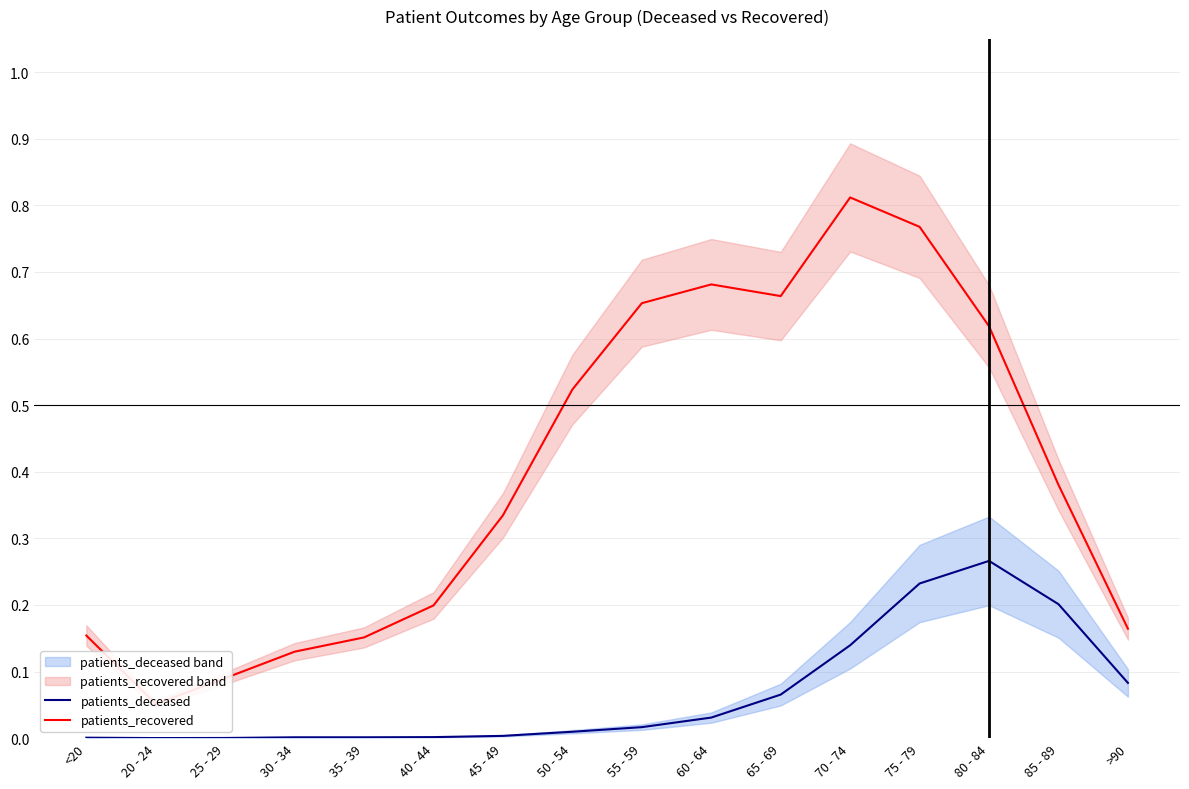

Rank the series by their average value, from highest to lowest.

patients_recovered, patients_deceased